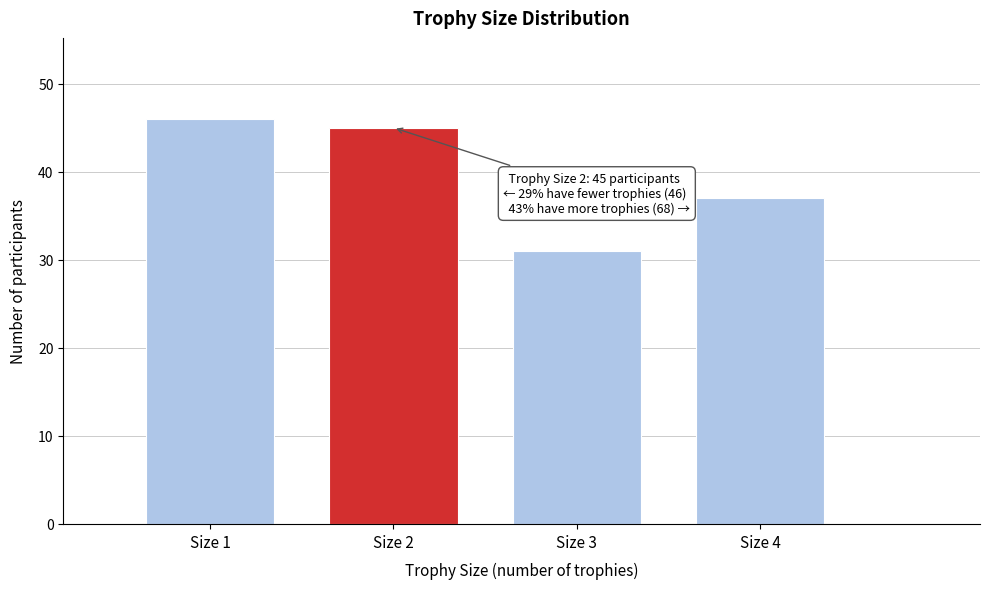

Reading left to right, transcribe all the data shown in this chart.

46	45	31	37